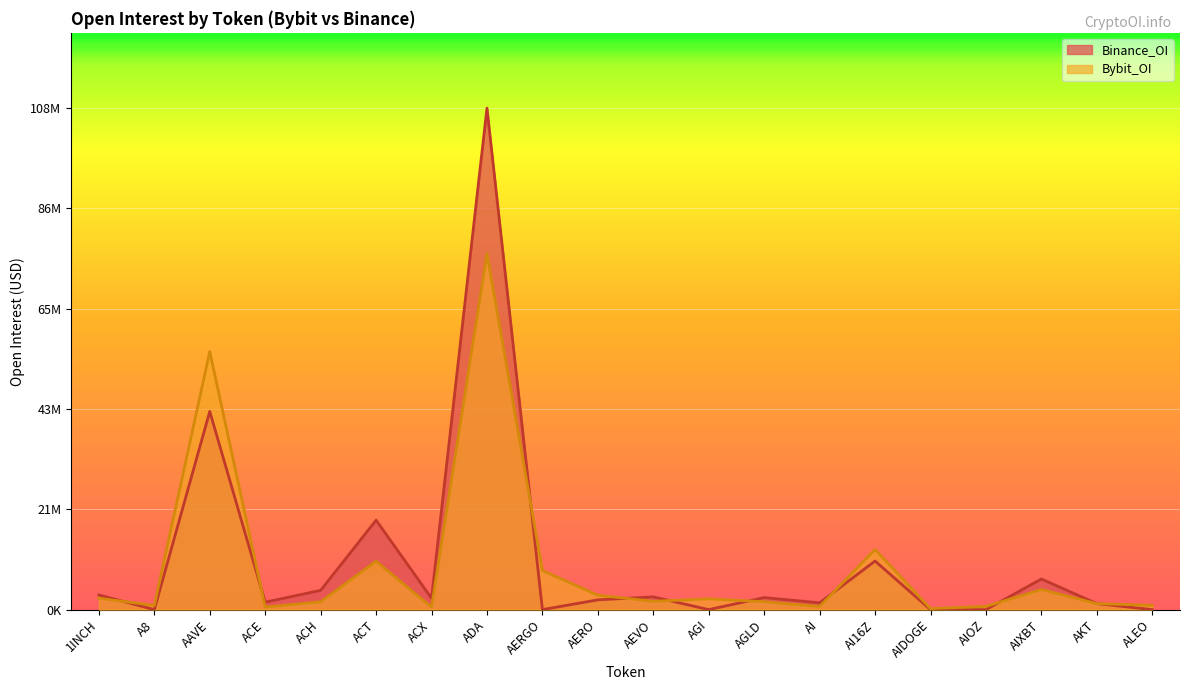

Which series ends up on top after the final intersection of Bybit_OI and Binance_OI?

Bybit_OI